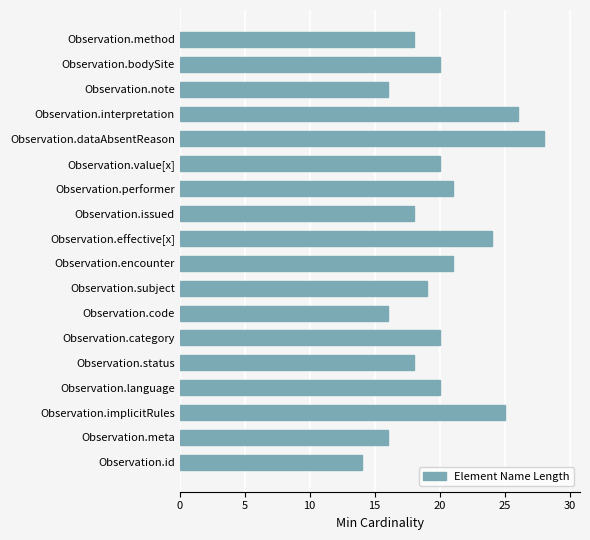

Does the chart contain stacked bars?

No